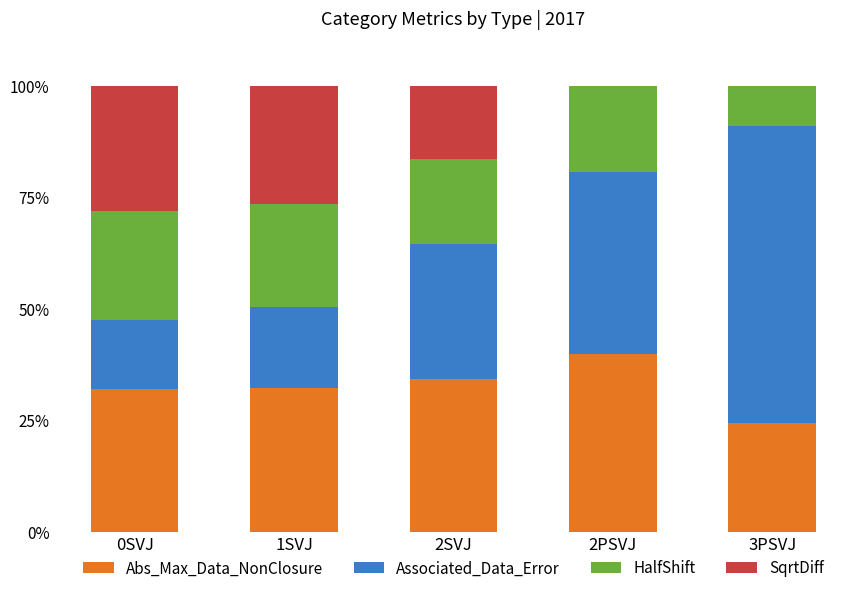

What is the maximum value for Abs_Max_Data_NonClosure?

39.8